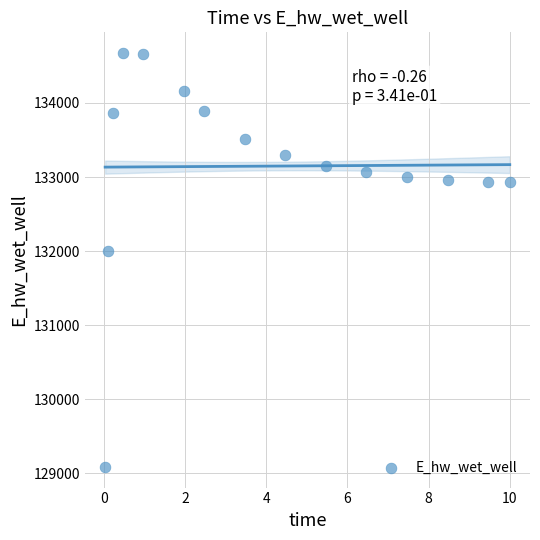

What is the range of Y values (max minus min)?

5586.5